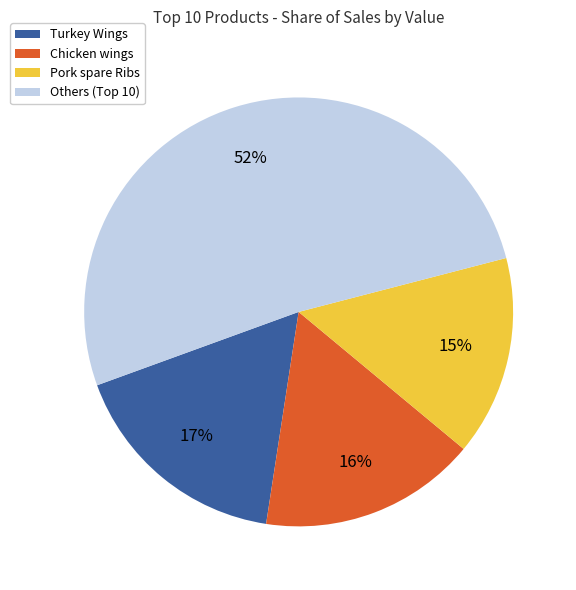

To the nearest percent, what is the average slice percentage?

25%